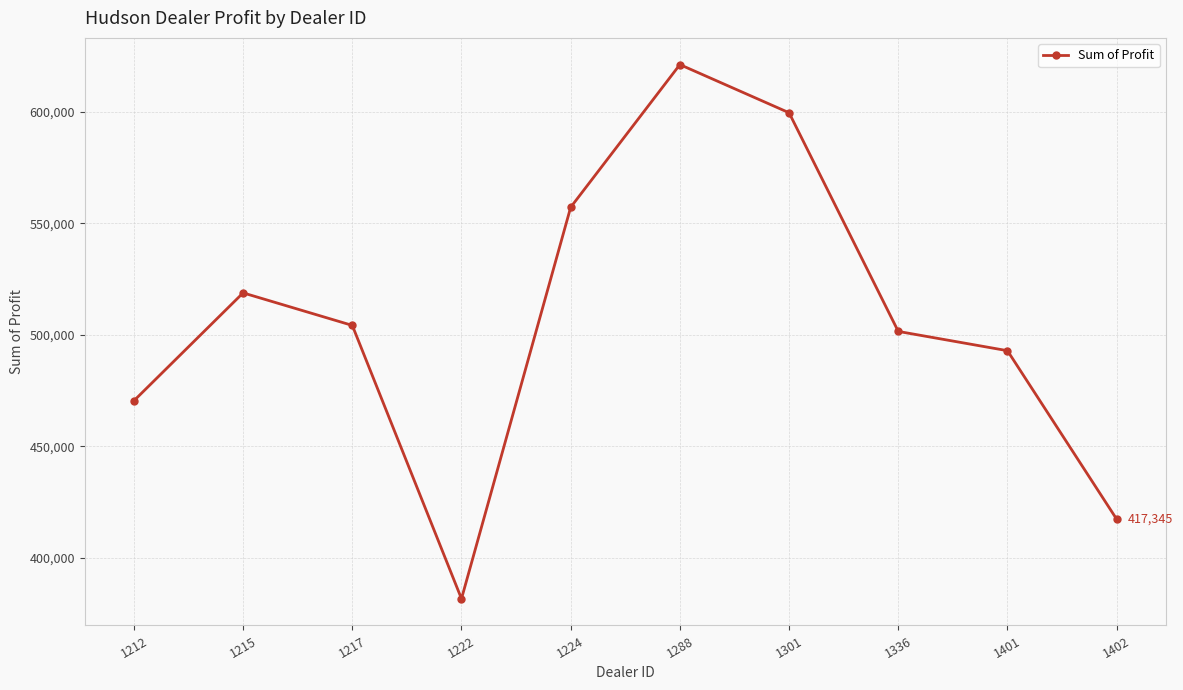

What is the difference between the maximum and second lowest values?

203808.0